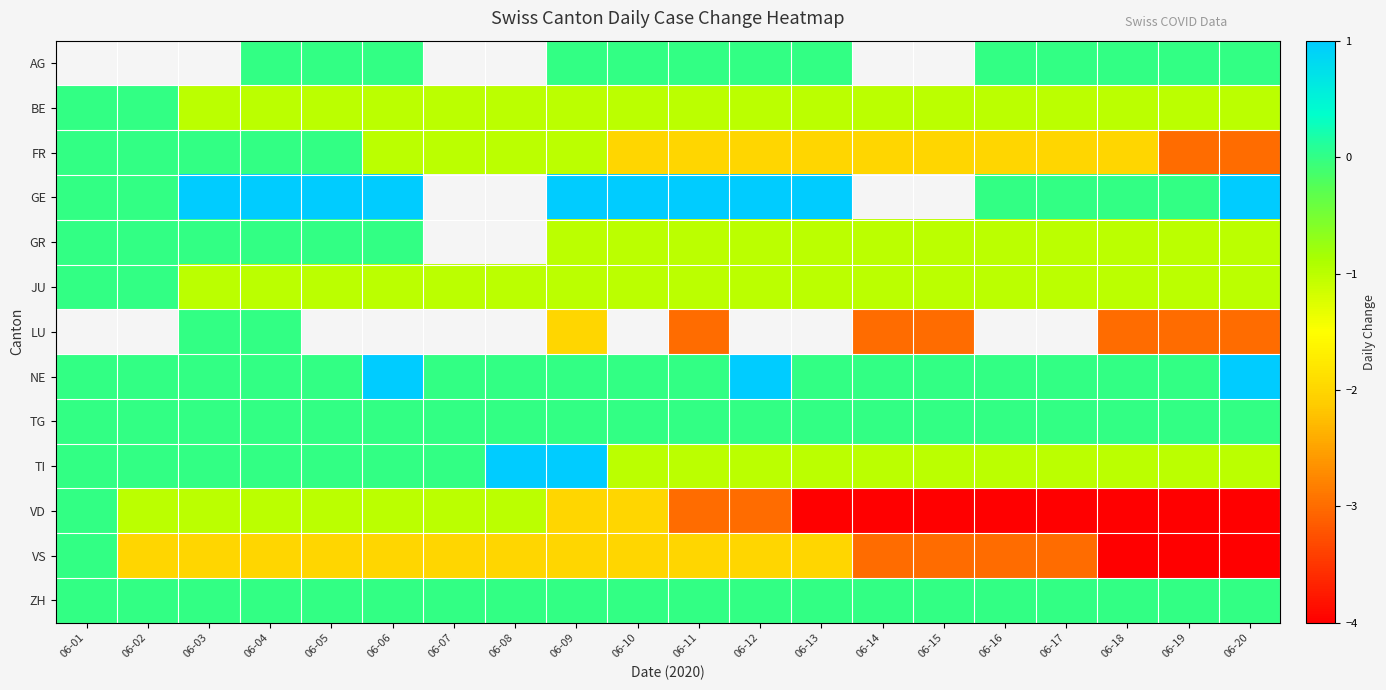

What is the spread (max minus min) of values at 06-05?

3.0